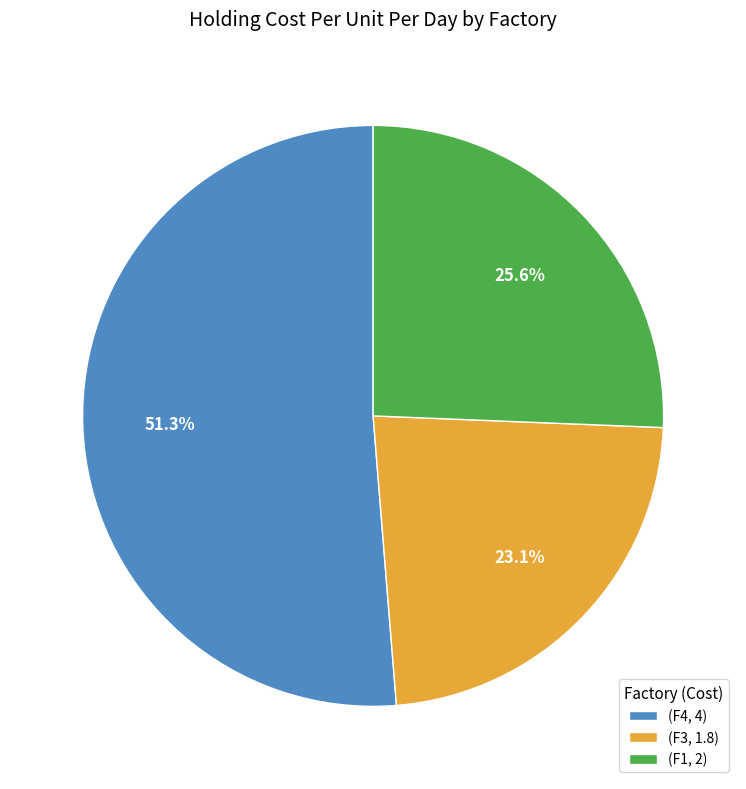

How much of the chart is everything except (F3, 1.8)?

76.9%